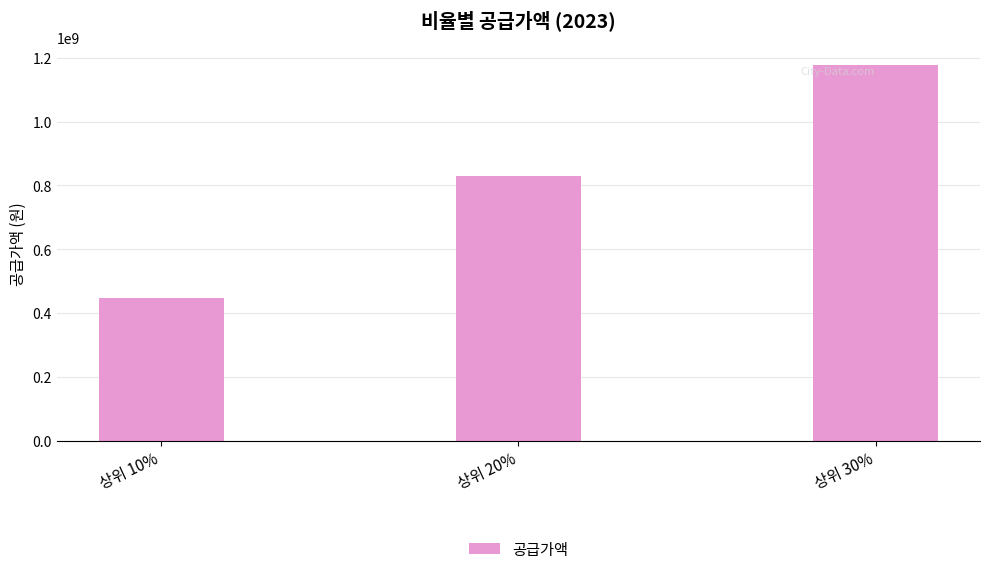

Reading left to right, what are all the values shown in this chart?

상위 10%=446037000	상위 20%=828344000	상위 30%=1175798000